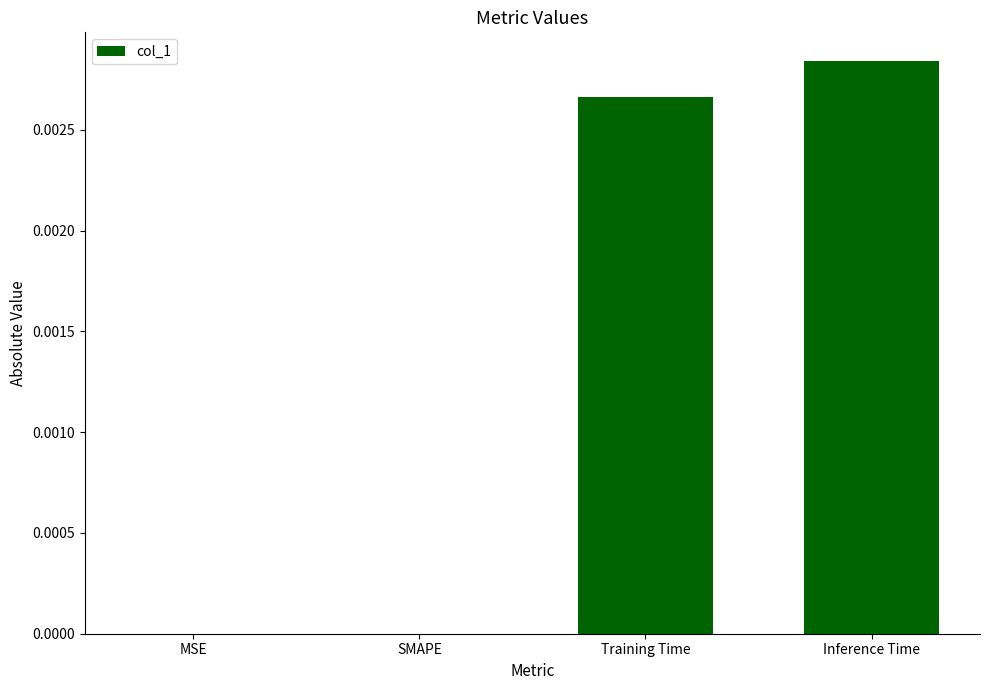

The chart shows a value of 0.0 at MSE. True or false?

True